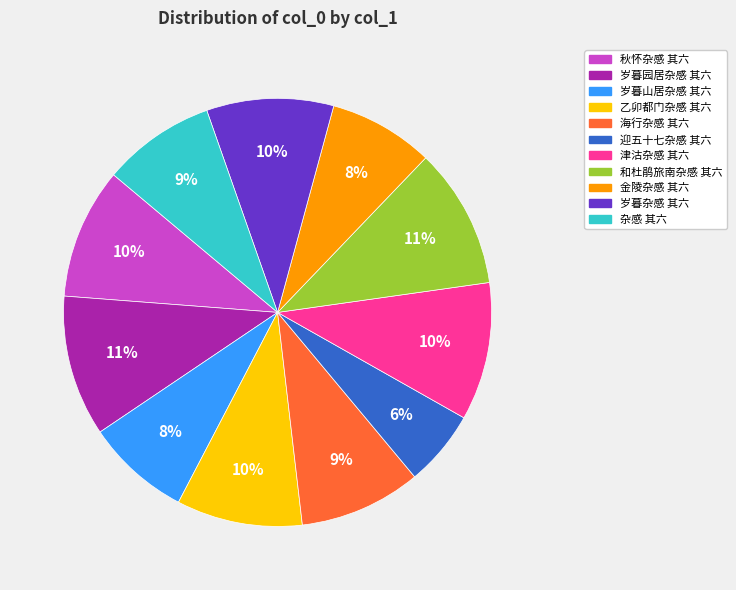

Is it true that 岁暮杂感 其六 is 1% of the pie?

False